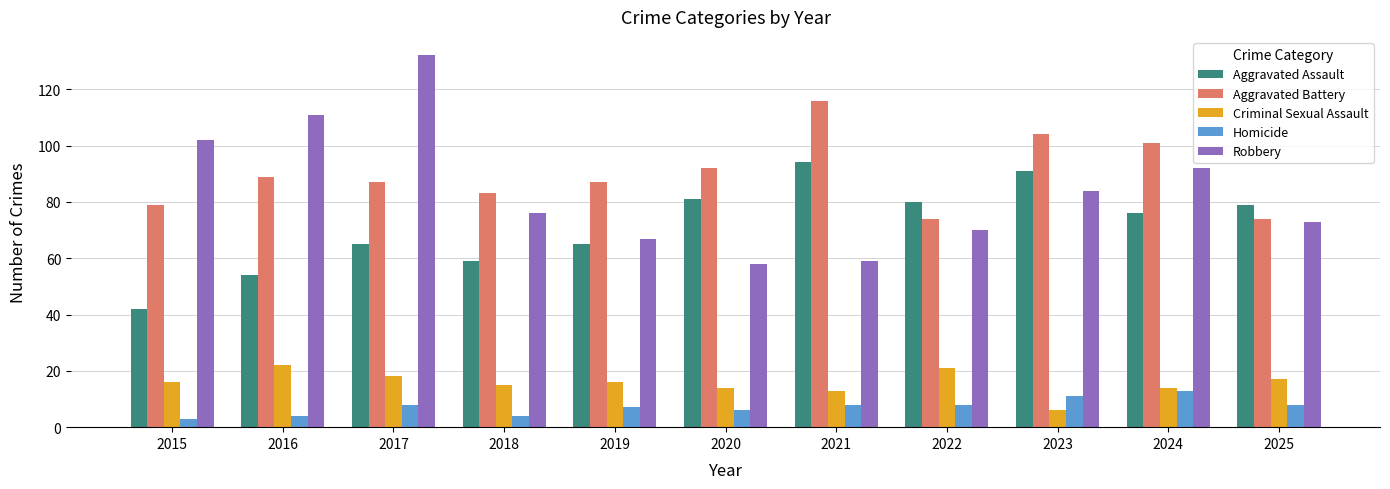

True or false: Aggravated Battery has a value of 103 at 2015.

False